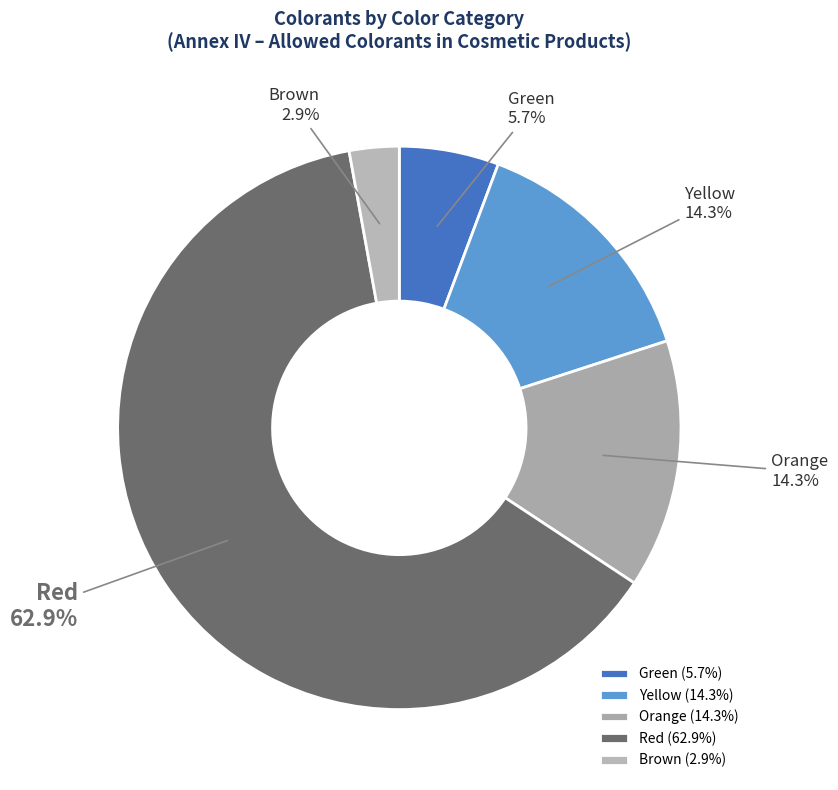

To the nearest percent, what portion does Red represent?

63%